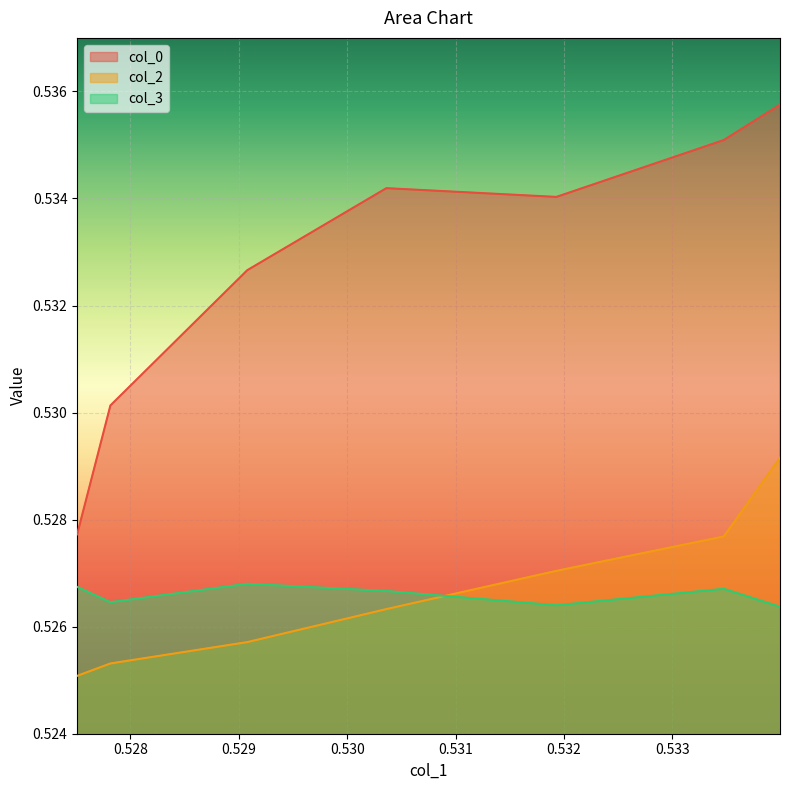

Which series has the largest total across all categories?

col_0